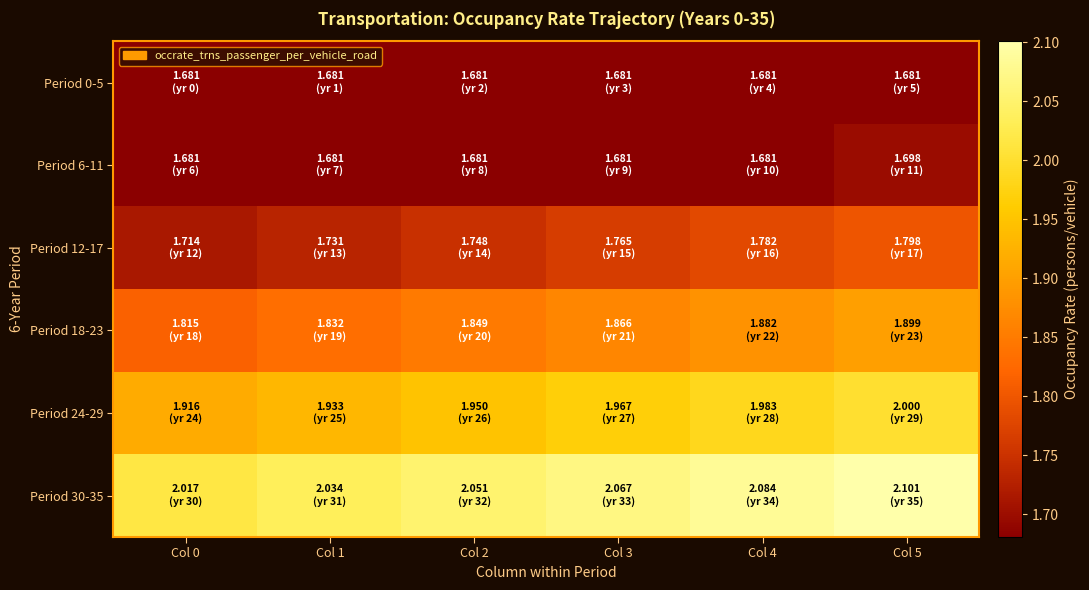

Reading left to right, transcribe all the data shown in this chart.

Period 0-5: Col 0=1.7	Col 1=1.7	Col 2=1.7	Col 3=1.7	Col 4=1.7	Col 5=1.7
Period 6-11: Col 0=1.7	Col 1=1.7	Col 2=1.7	Col 3=1.7	Col 4=1.7	Col 5=1.7
Period 12-17: Col 0=1.7	Col 1=1.7	Col 2=1.7	Col 3=1.8	Col 4=1.8	Col 5=1.8
Period 18-23: Col 0=1.8	Col 1=1.8	Col 2=1.8	Col 3=1.9	Col 4=1.9	Col 5=1.9
Period 24-29: Col 0=1.9	Col 1=1.9	Col 2=1.9	Col 3=2.0	Col 4=2.0	Col 5=2.0
Period 30-35: Col 0=2.0	Col 1=2.0	Col 2=2.1	Col 3=2.1	Col 4=2.1	Col 5=2.1